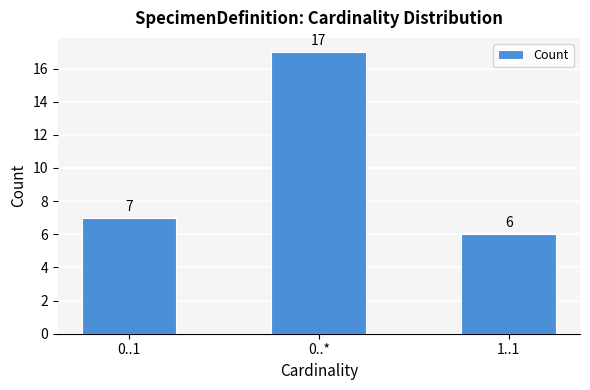

Are the bars horizontal?

No